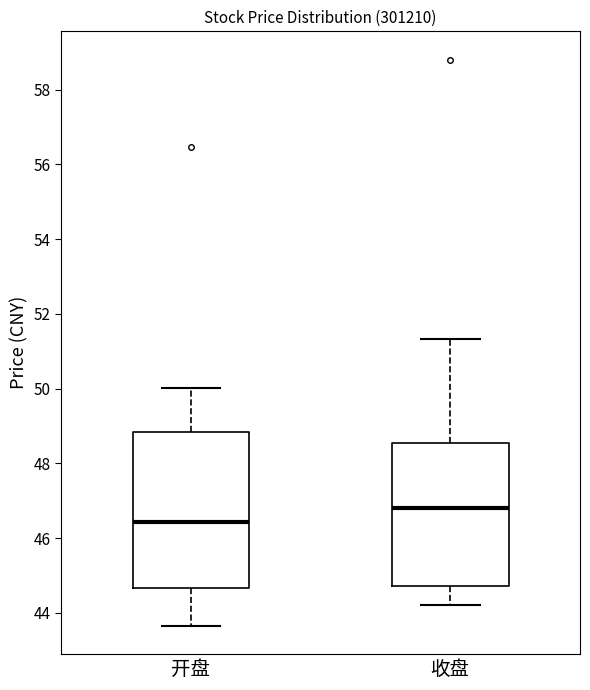

Reading left to right, transcribe this box plot: for each box, give where its median line is, the range the box spans, and where its two whiskers end, as read against the y-axis. The values are not printed on the chart, so give them approximately, as read against the axis.

开盘: median 46.4, box 44.6 to 48.8, whiskers 43.6 to 50.0
收盘: median 46.8, box 44.8 to 48.6, whiskers 44.2 to 51.4